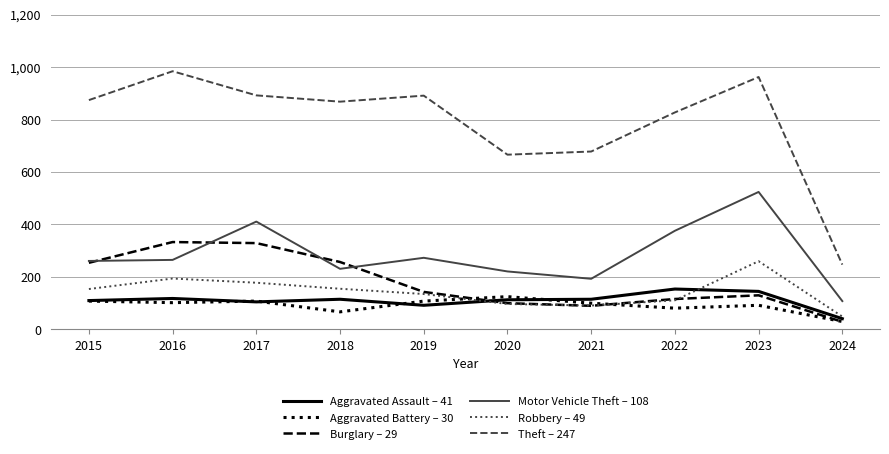

Count the number of categories in the chart.

10